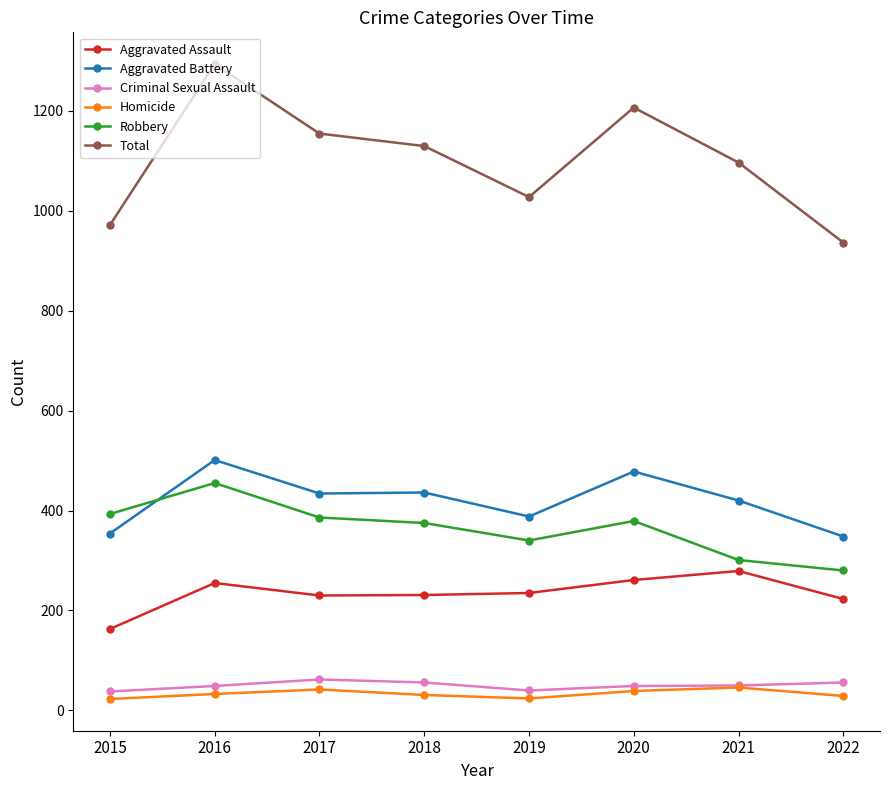

How many Total values are between 1027 and 1206?

5